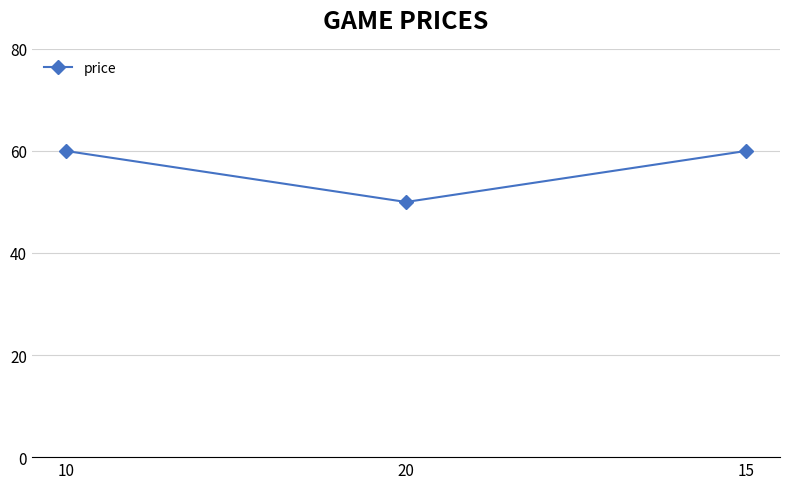

What is the smallest value displayed?

50.0